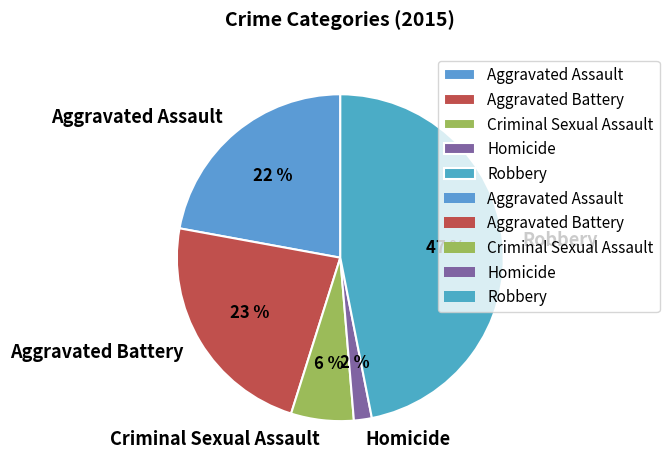

How many slices are in this pie chart?

5